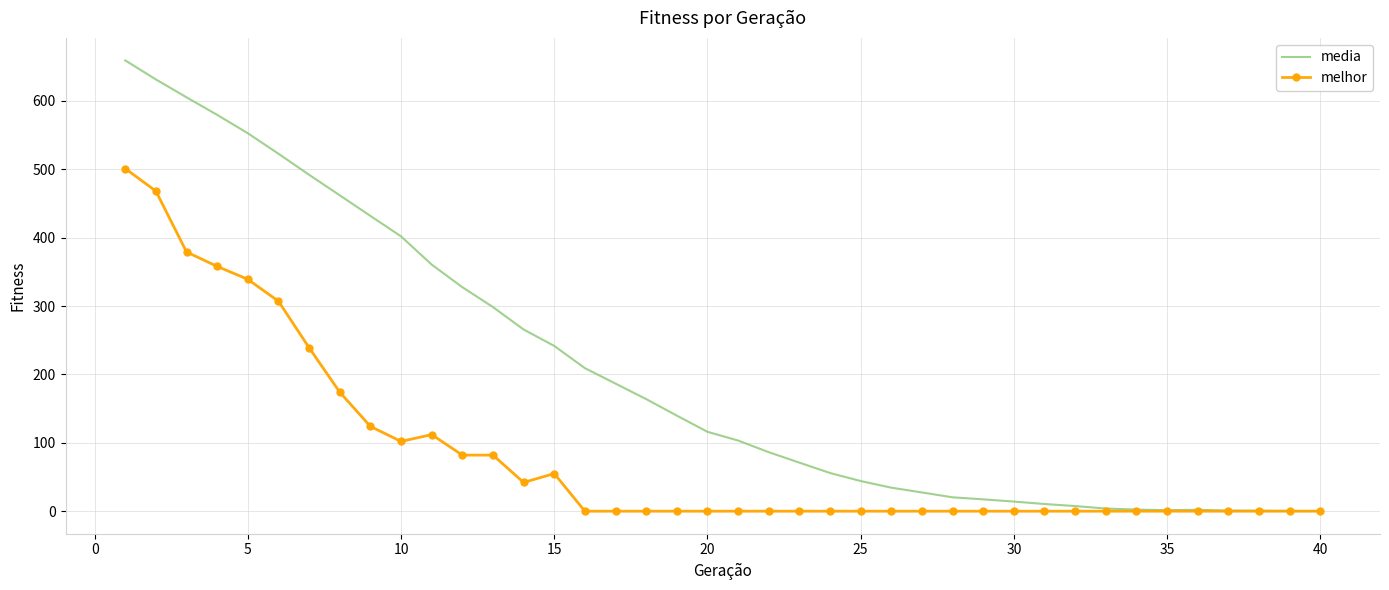

List the series in order of their peak value, lowest first.

melhor, media